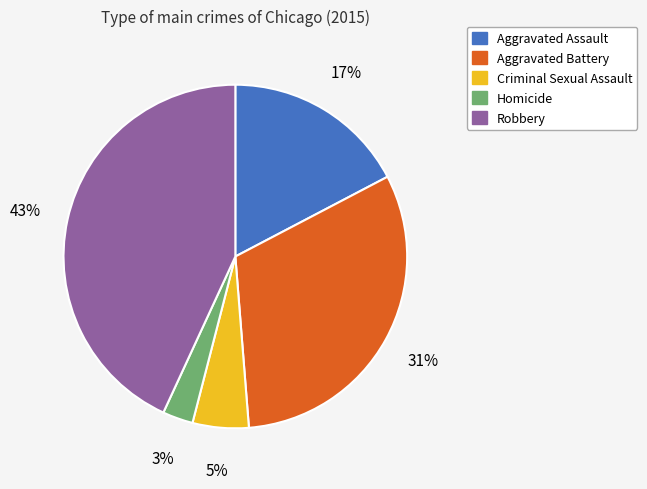

Which has a higher value, Aggravated Assault or Homicide?

Aggravated Assault